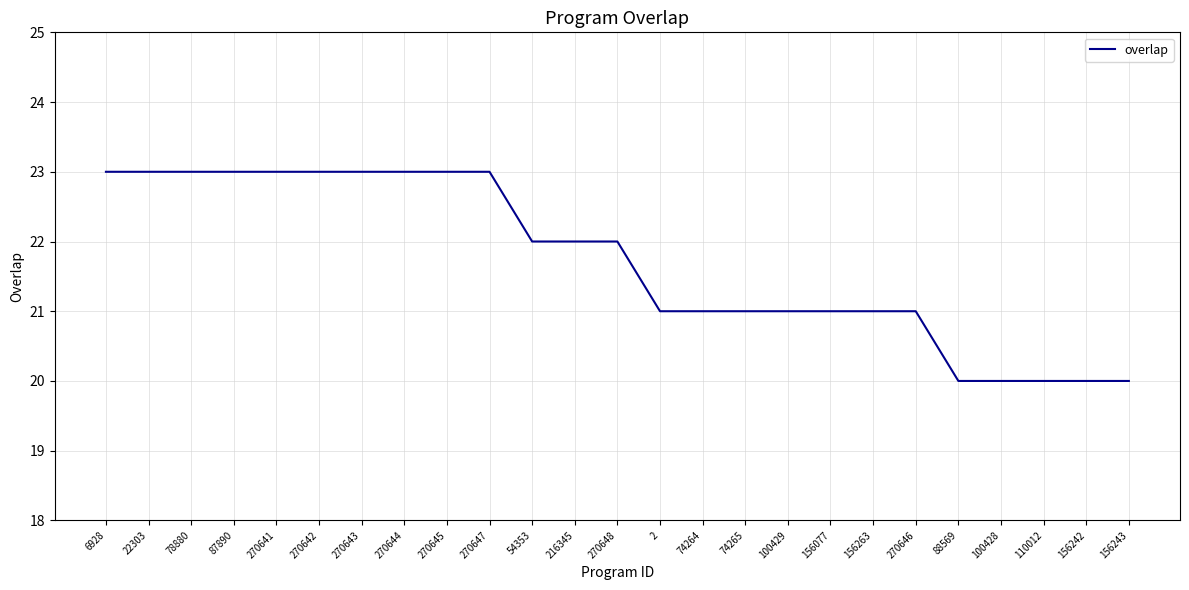

What is the smallest value displayed?

20